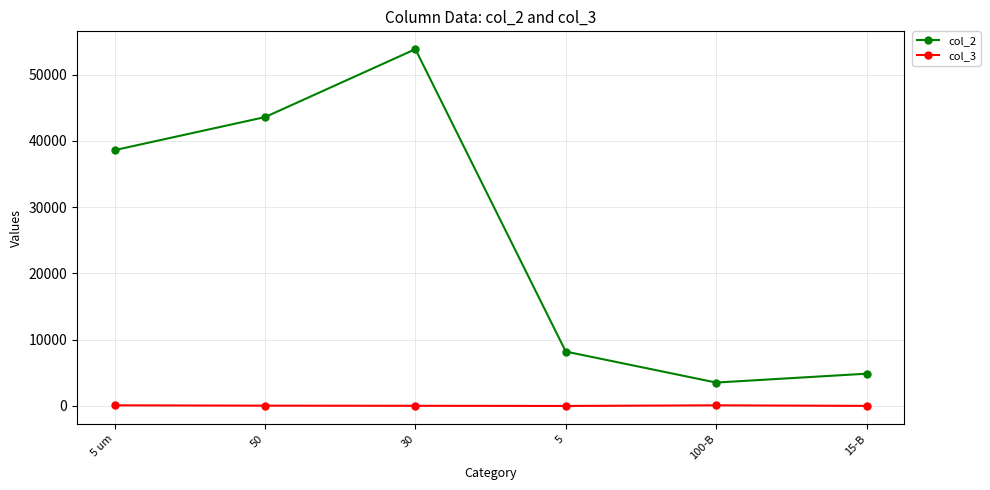

True or false: col_3 and col_2 intersect in this chart.

False